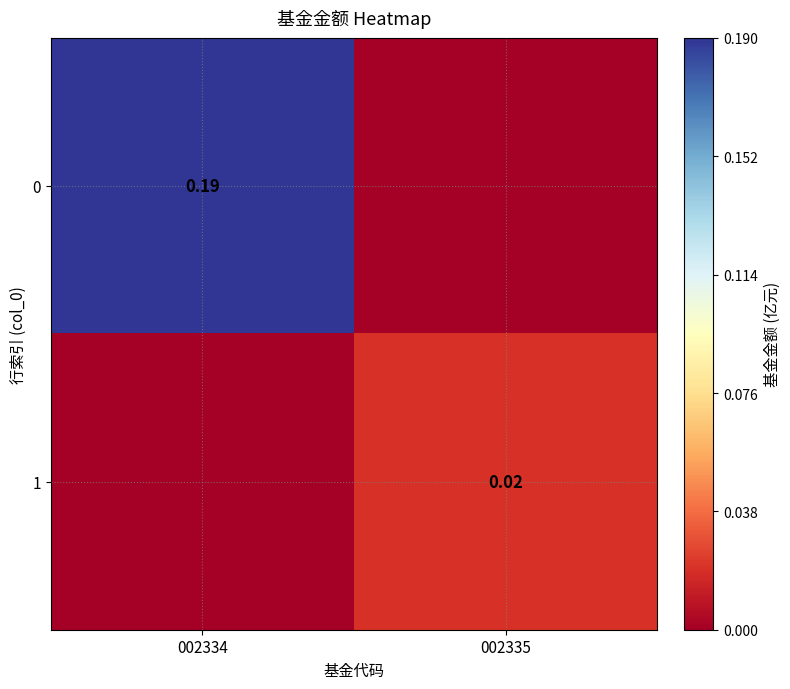

Where is 0 nearest to the value 0?

002335